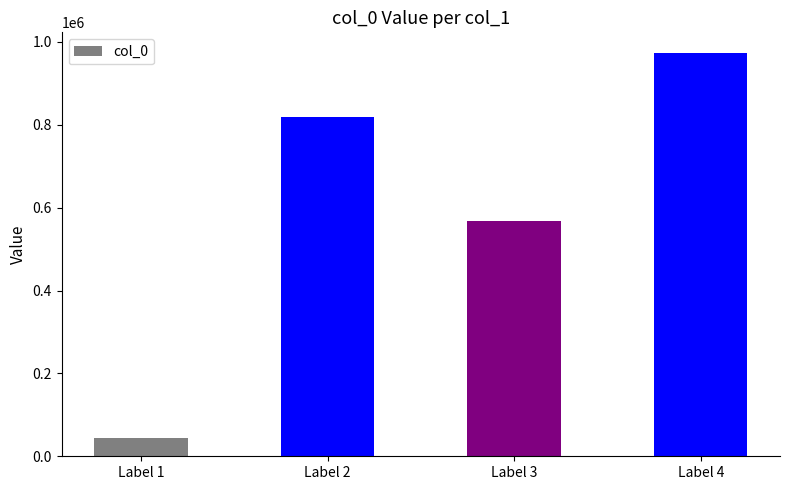

List the labels in order of value, smallest first.

Label 1, Label 3, Label 2, Label 4